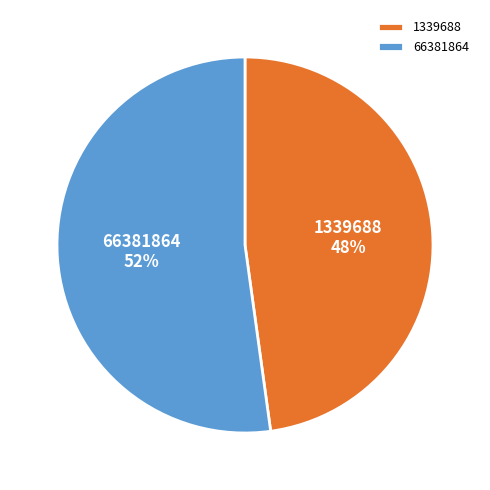

What is the ratio of the value at 66381864 to the value at 1339688?

1.1